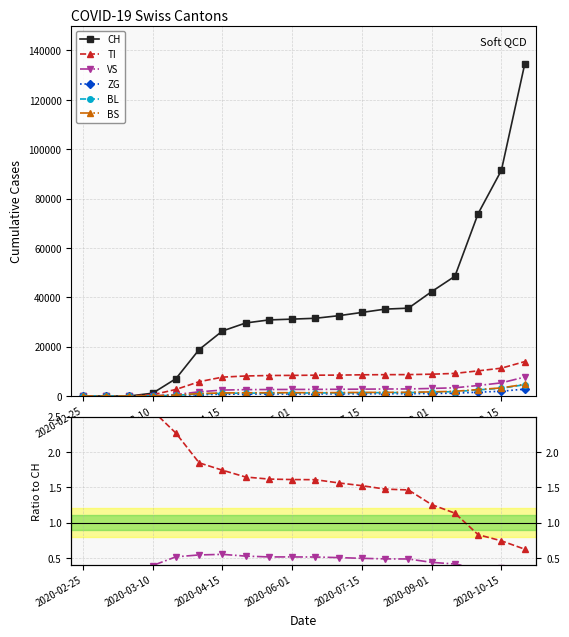

What is the approximate value of VS at 10?

0.5